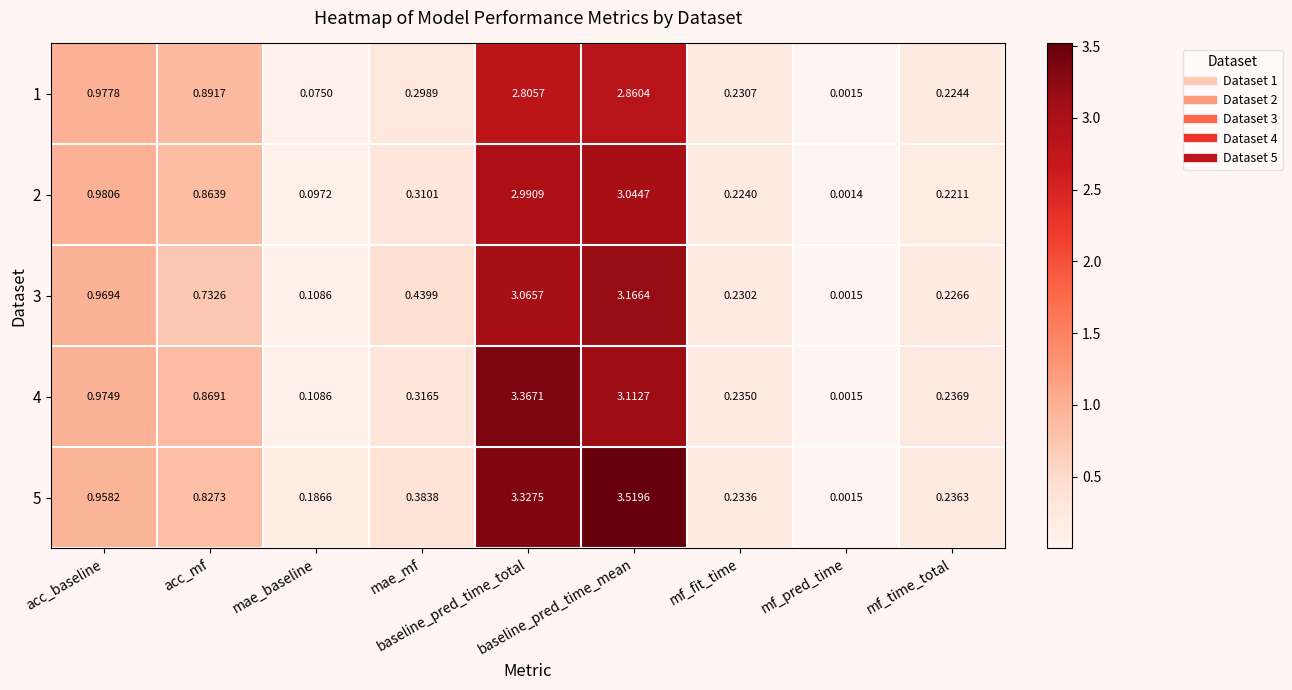

Rank the series by their average value, from highest to lowest.

5, 4, 3, 2, 1